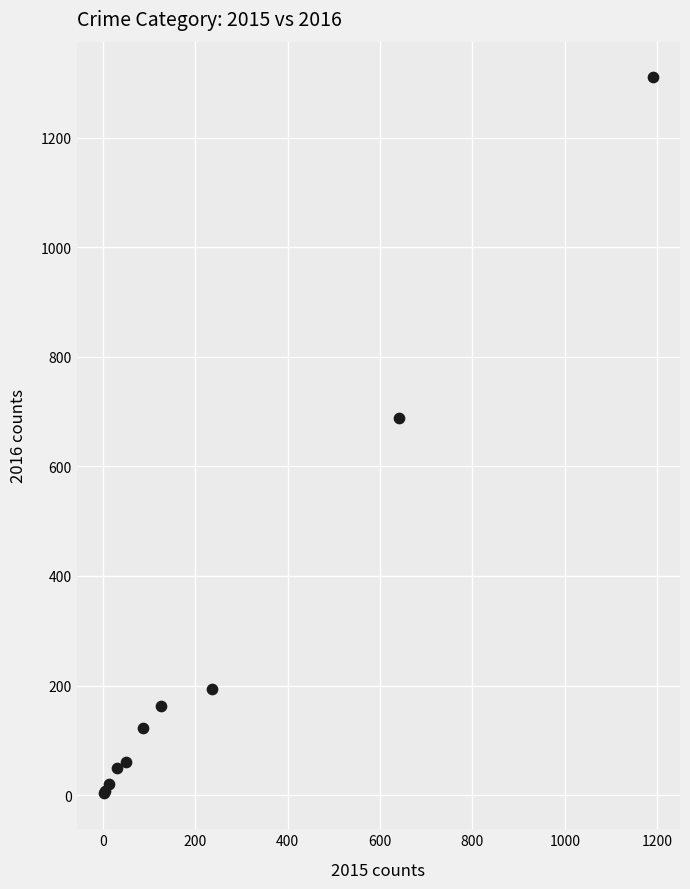

What Y value in the scatter plot is closest to 656?

689